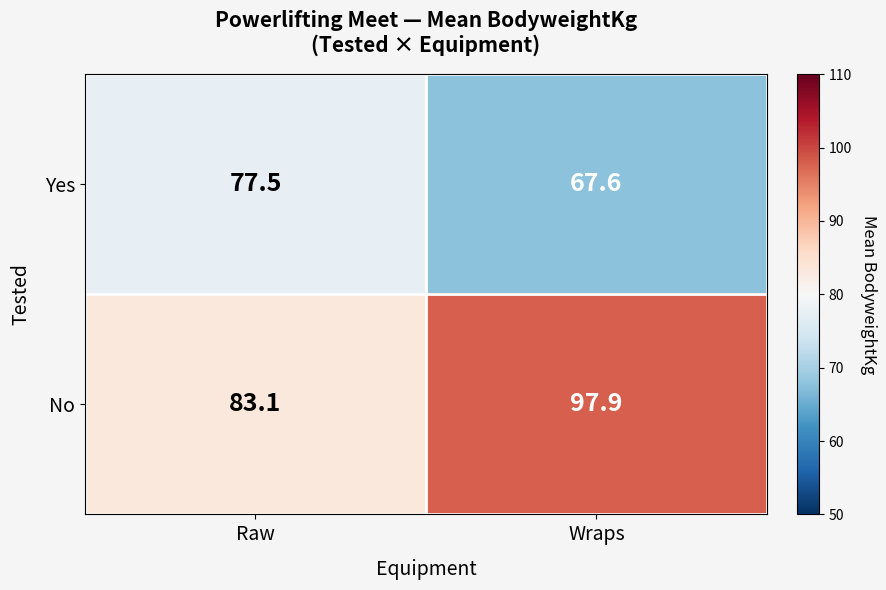

Which series has the widest spread of values?

No